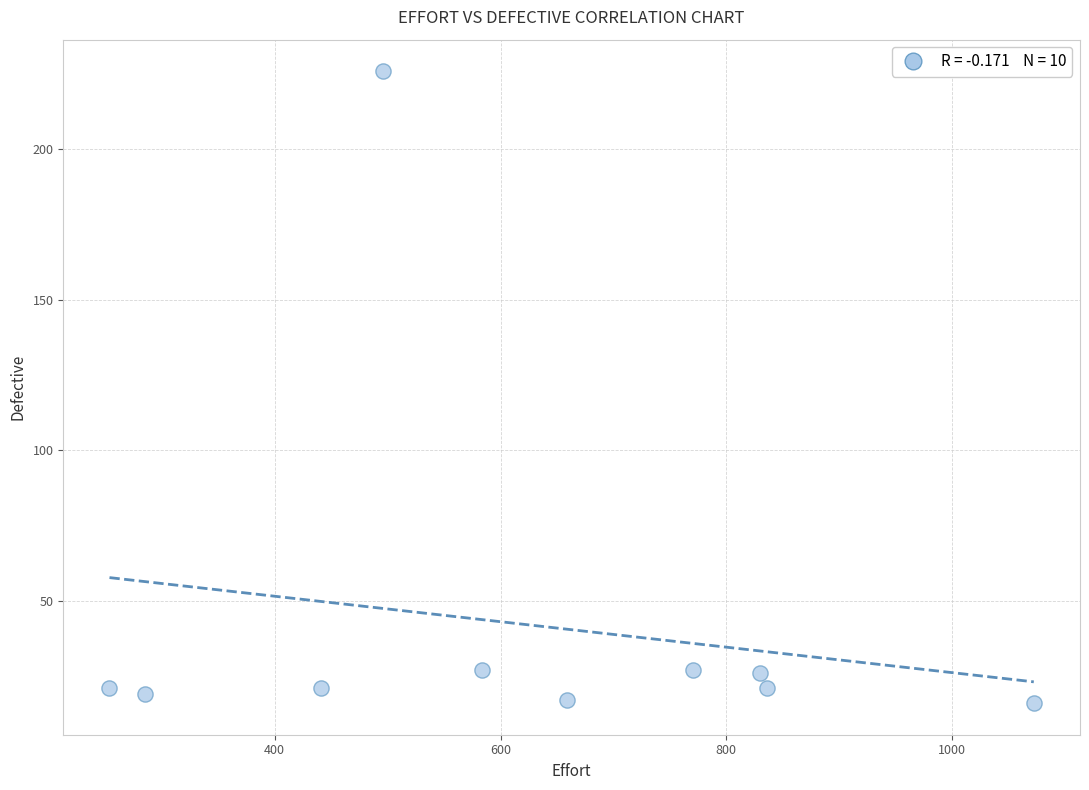

What is the range of Y values (max minus min)?

210